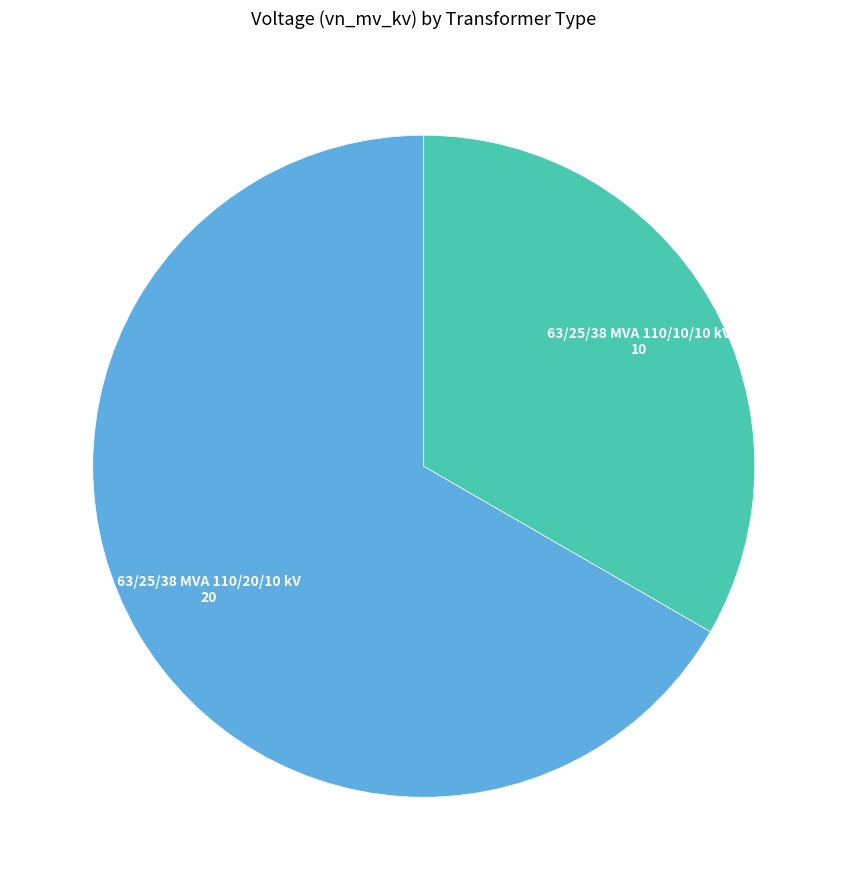

Is there a majority slice in this chart?

Yes